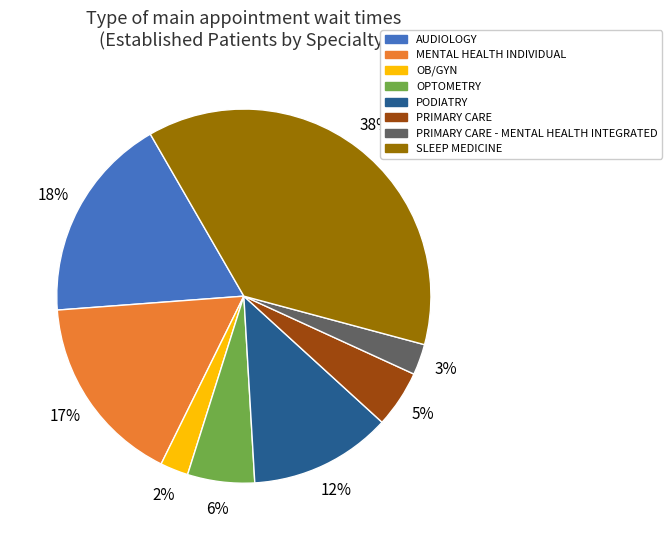

To the nearest percent, what is the average slice percentage?

12%